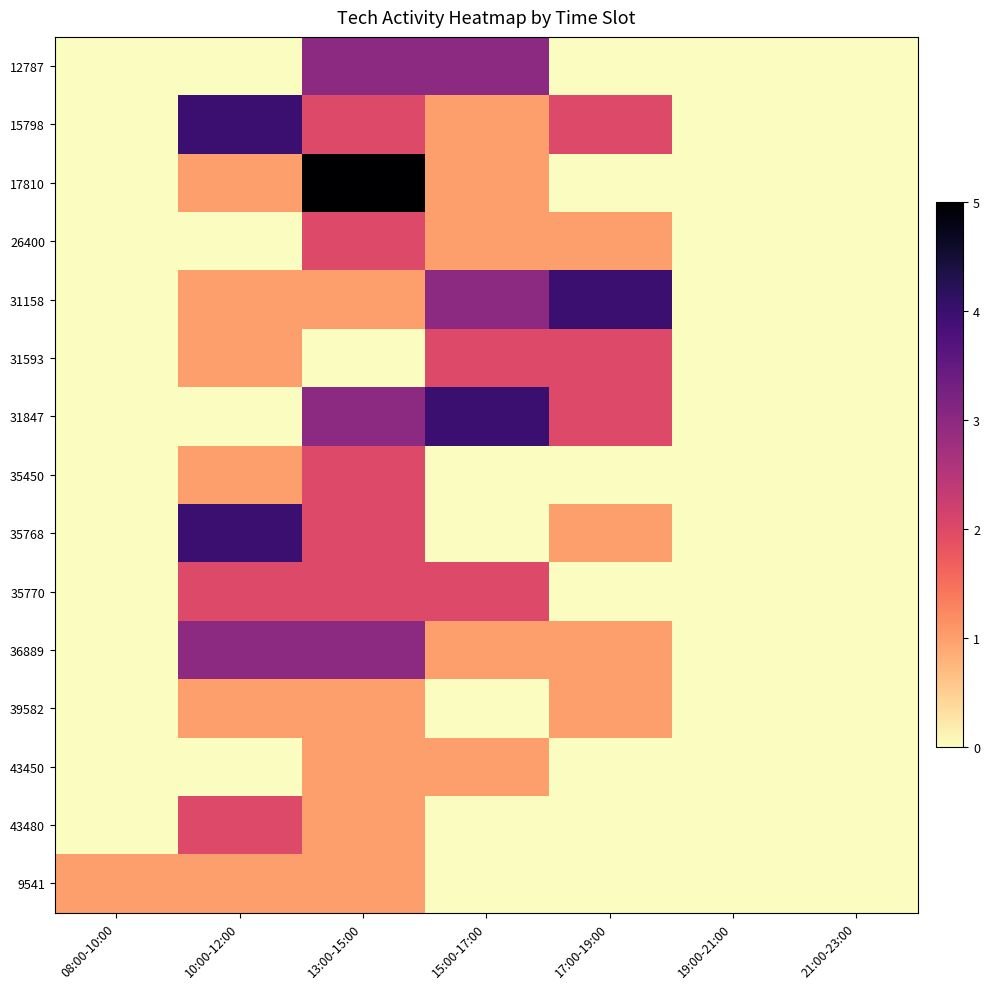

What is the total value across all series at 17:00-19:00?

14